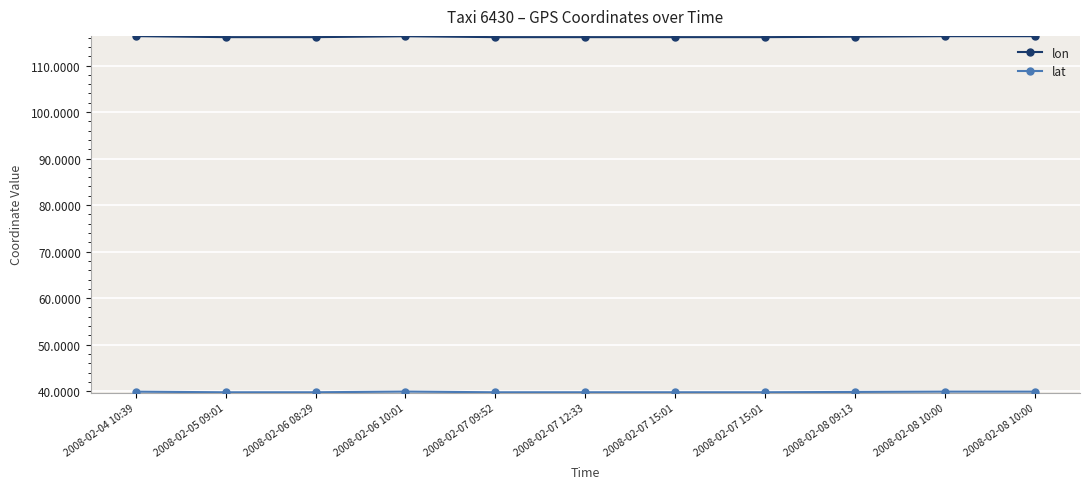

How many lines are shown in the chart?

2